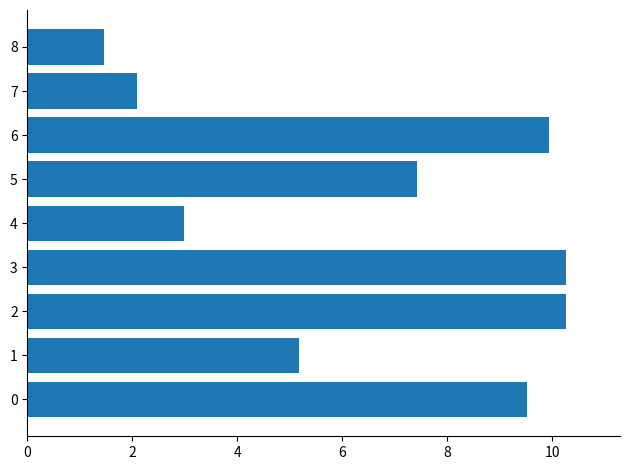

What is the difference between the maximum and second lowest values?

8.2